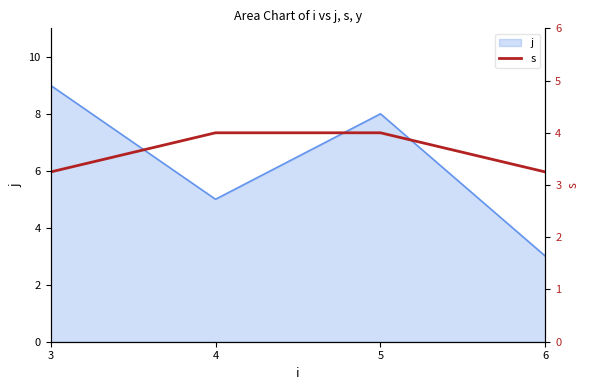

Which category has the lowest value in the j series?

6